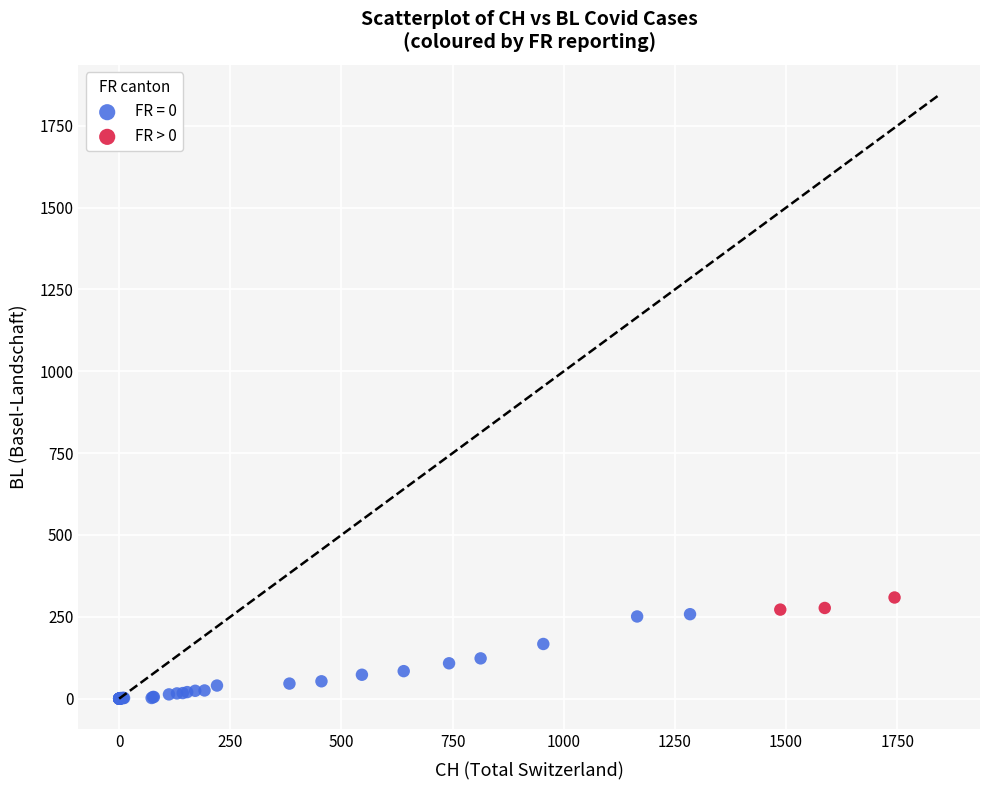

Which series reaches the minimum Y coordinate?

FR = 0